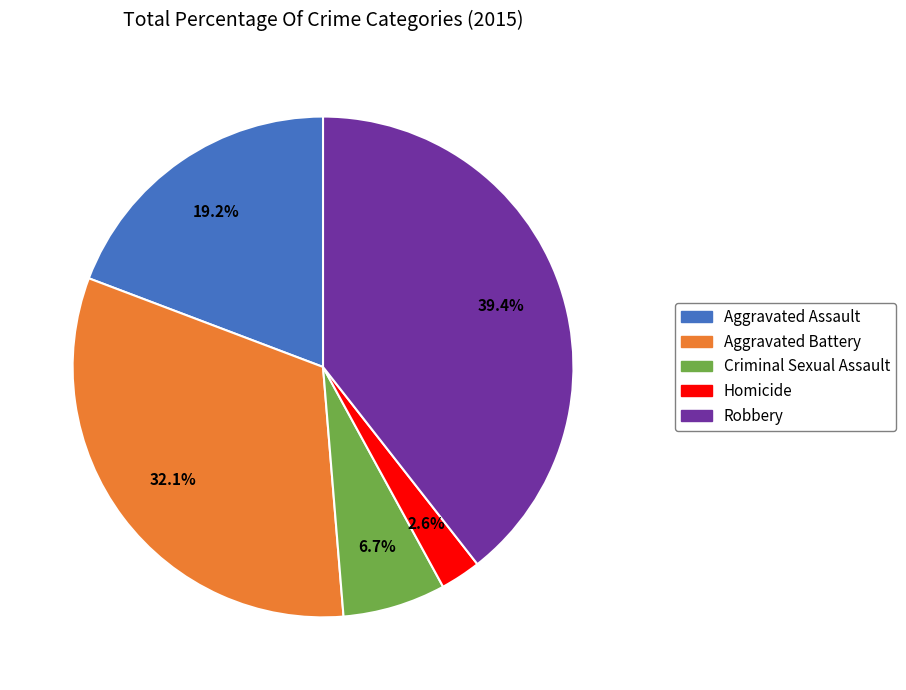

Between Homicide and Aggravated Assault, which is larger?

Aggravated Assault